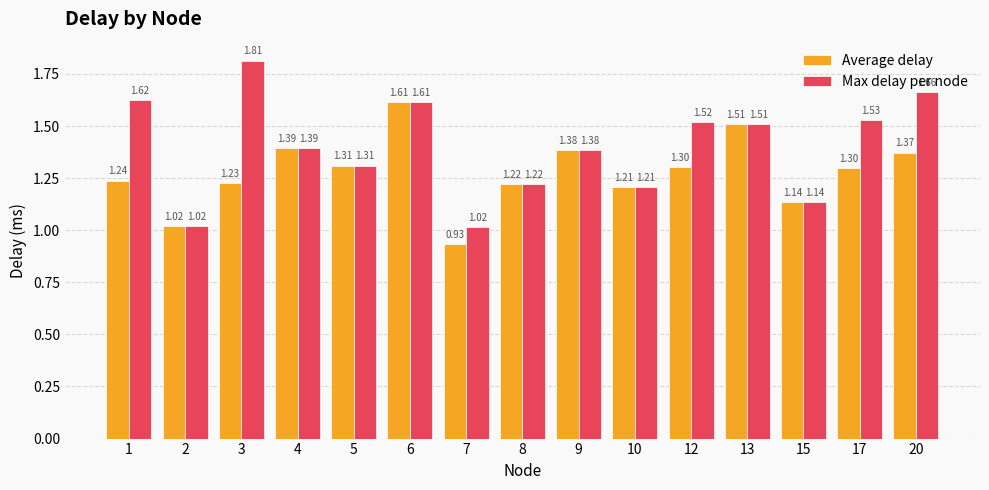

What is the sum of all Max delay per node values?

21.0